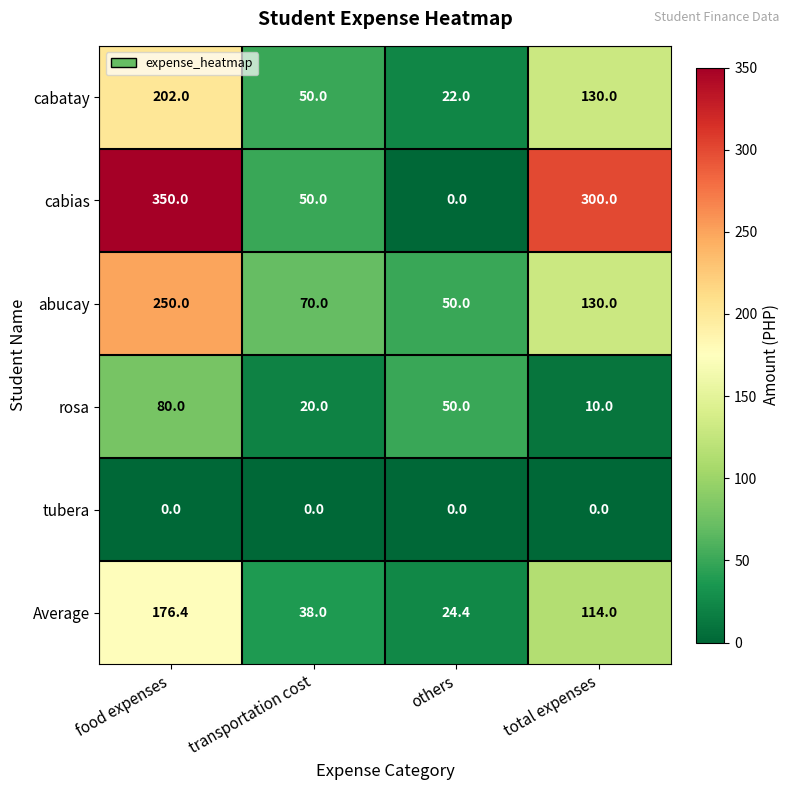

How many series are shown in this chart?

6